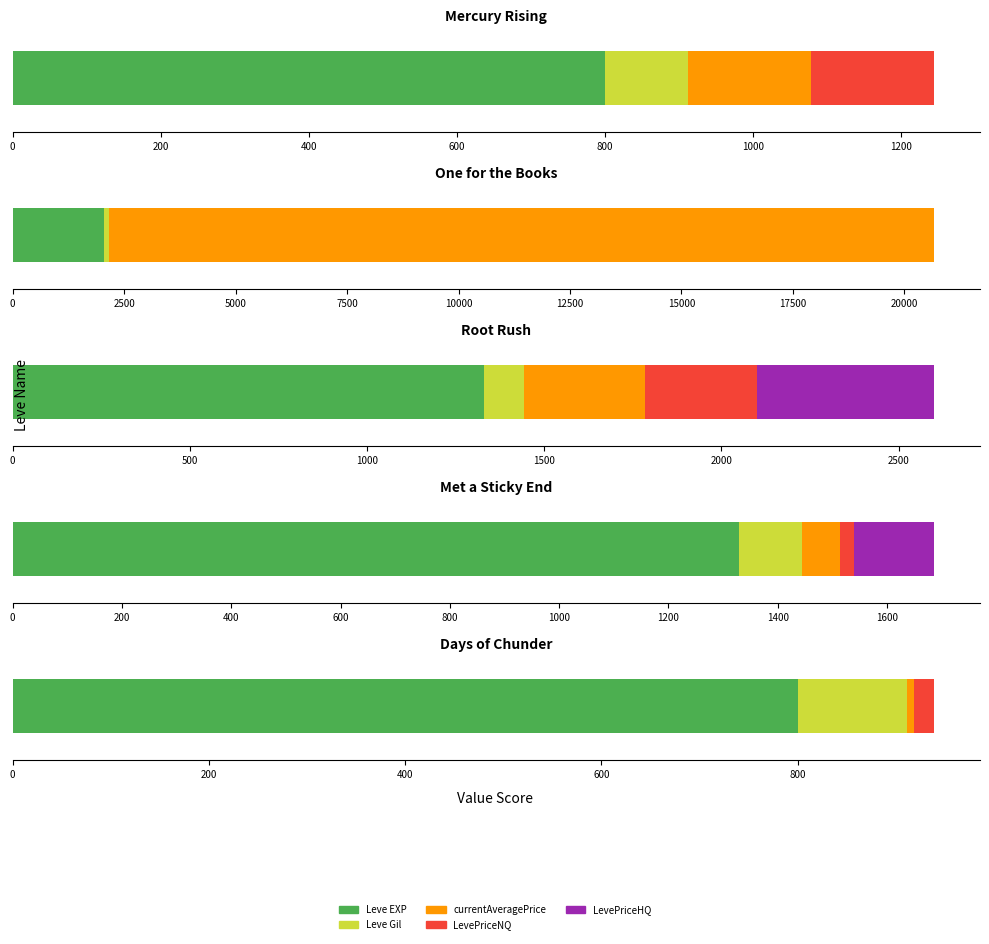

The value of LevePriceNQ at The Bleat Is On is 4422. True or false?

False